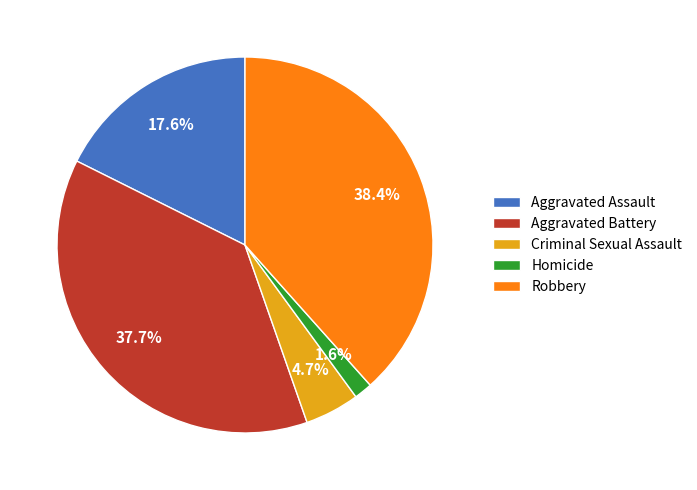

Between Homicide and Robbery, which is larger?

Robbery